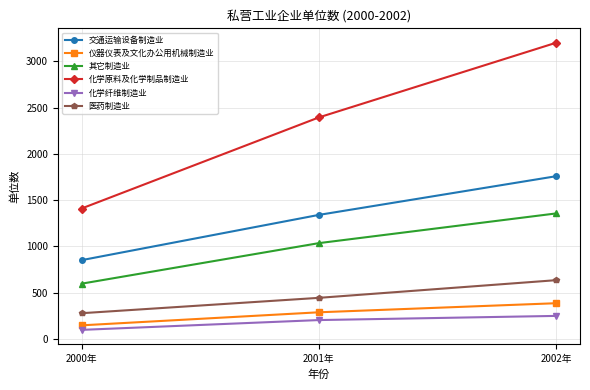

How many data points does each series have?

3